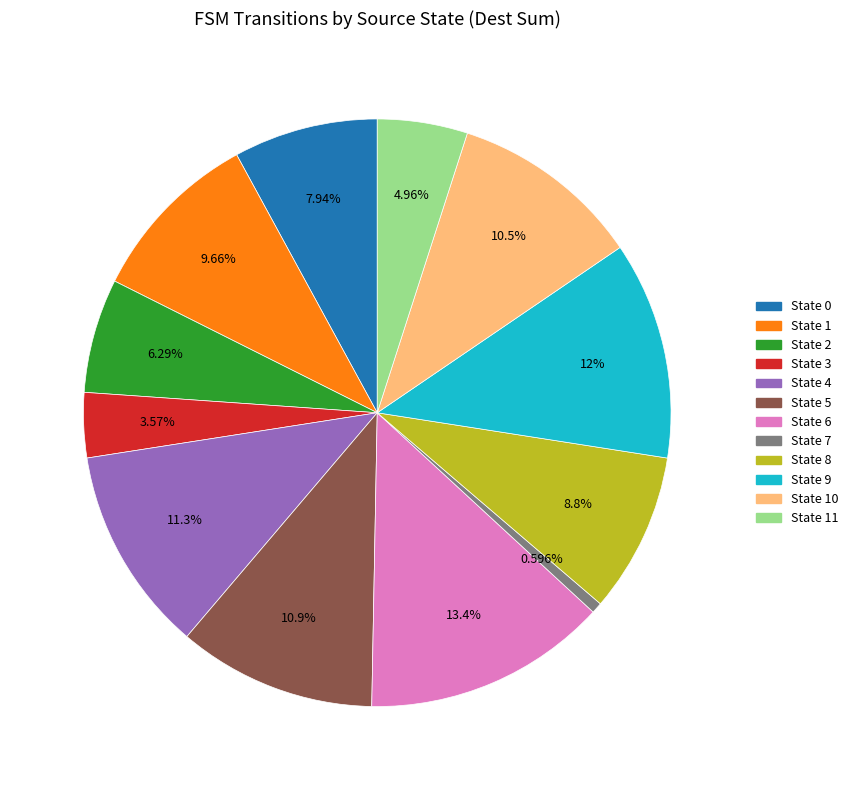

To the nearest percent, what is the average slice percentage?

8%